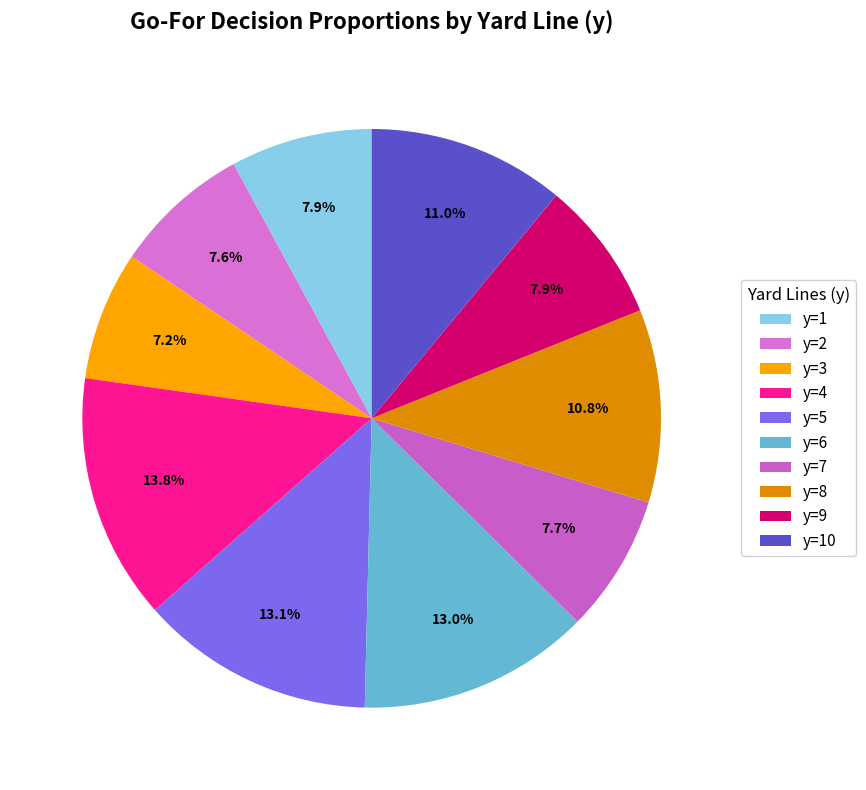

Does y=8 represent more than half of the total?

No